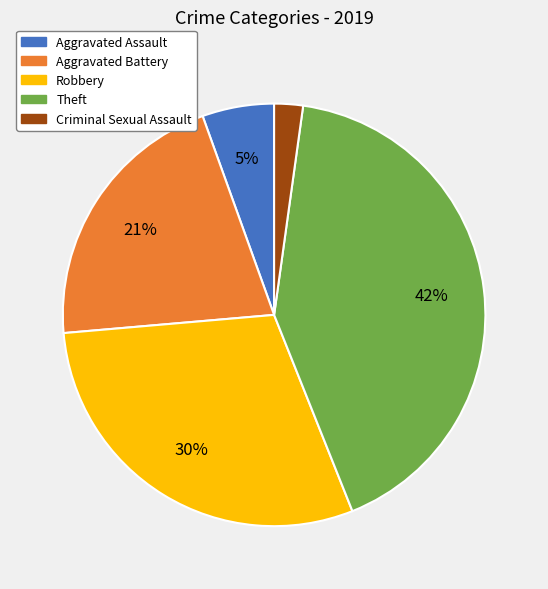

Which has a higher value, Robbery or Criminal Sexual Assault?

Robbery